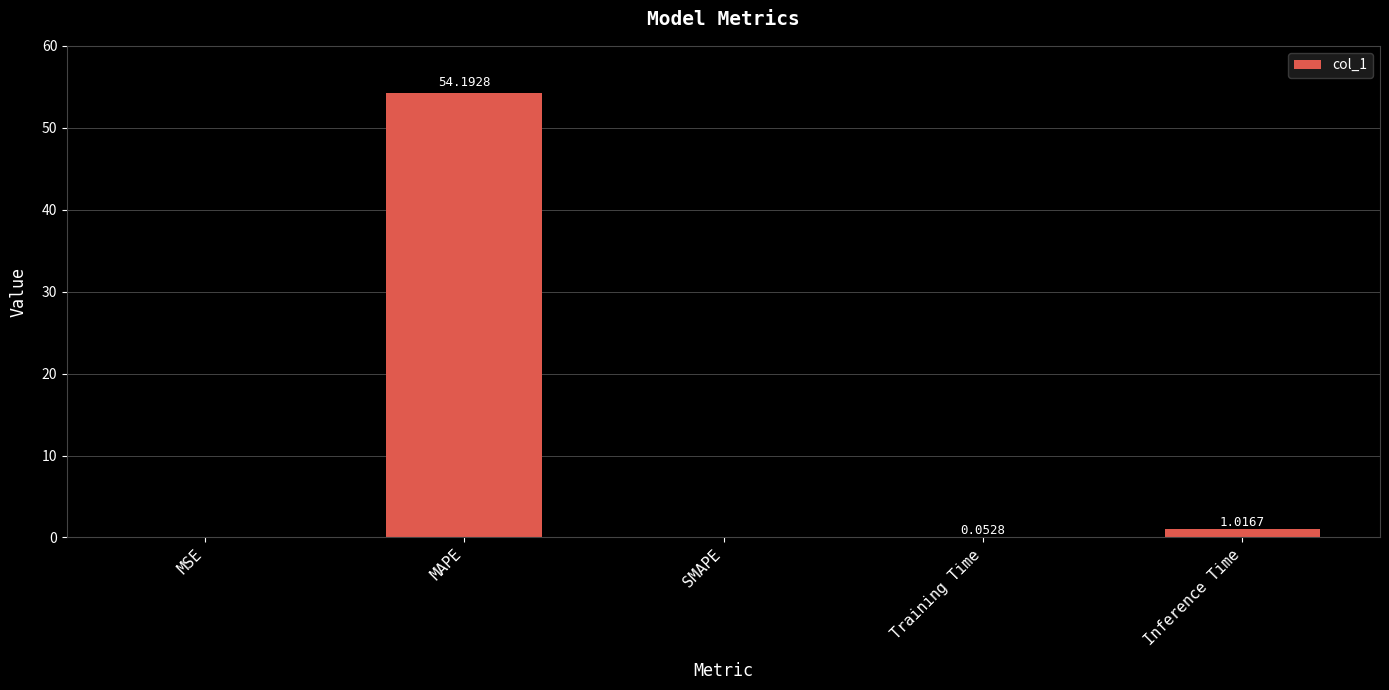

What is the average value?

11.1